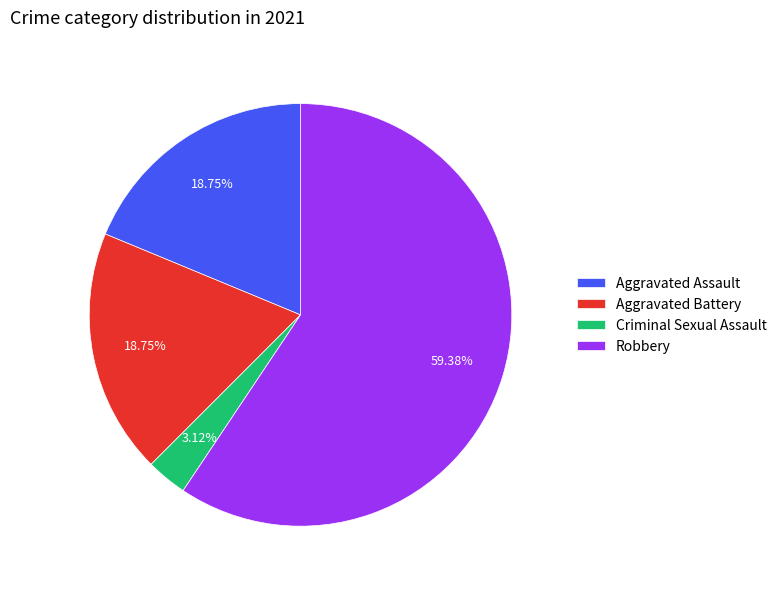

What is the smallest slice in the pie chart?

Criminal Sexual Assault